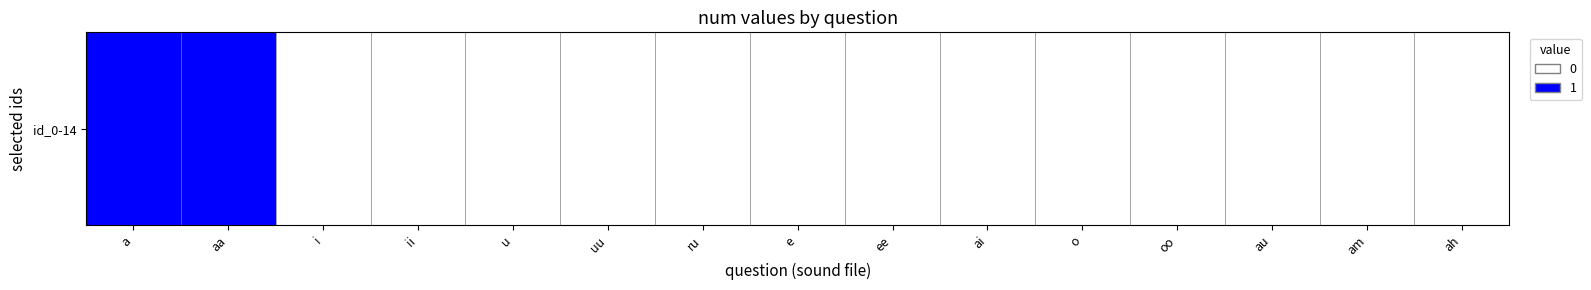

What is the greatest value displayed?

1